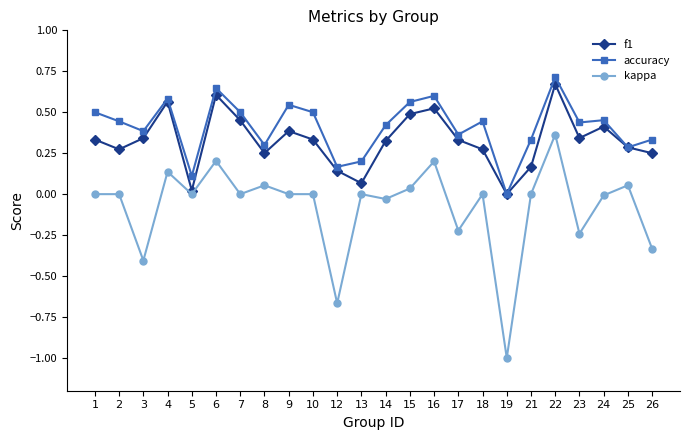

What is the total value across all series at 12?

-0.4